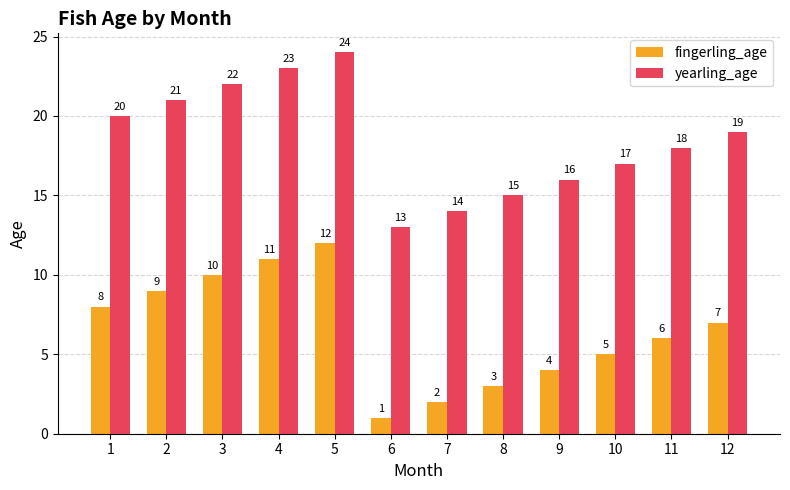

List the series in order of their peak value, highest first.

yearling_age, fingerling_age